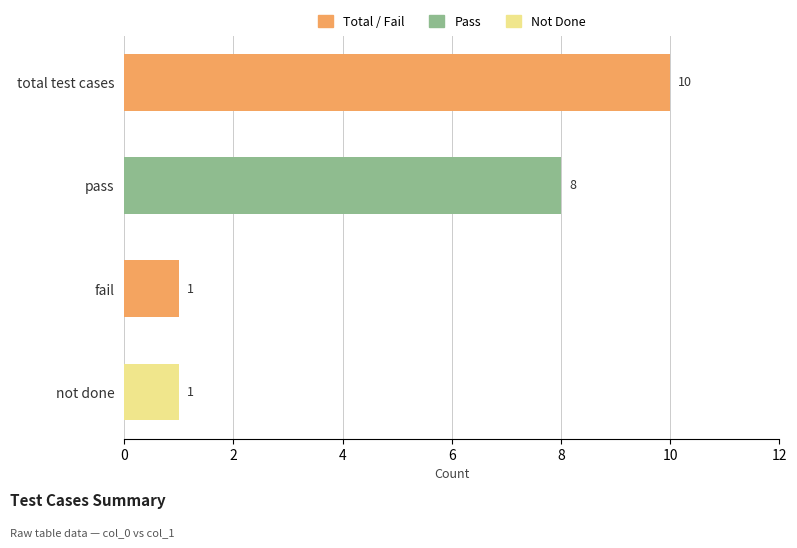

Is it true that the value at fail is 1?

True